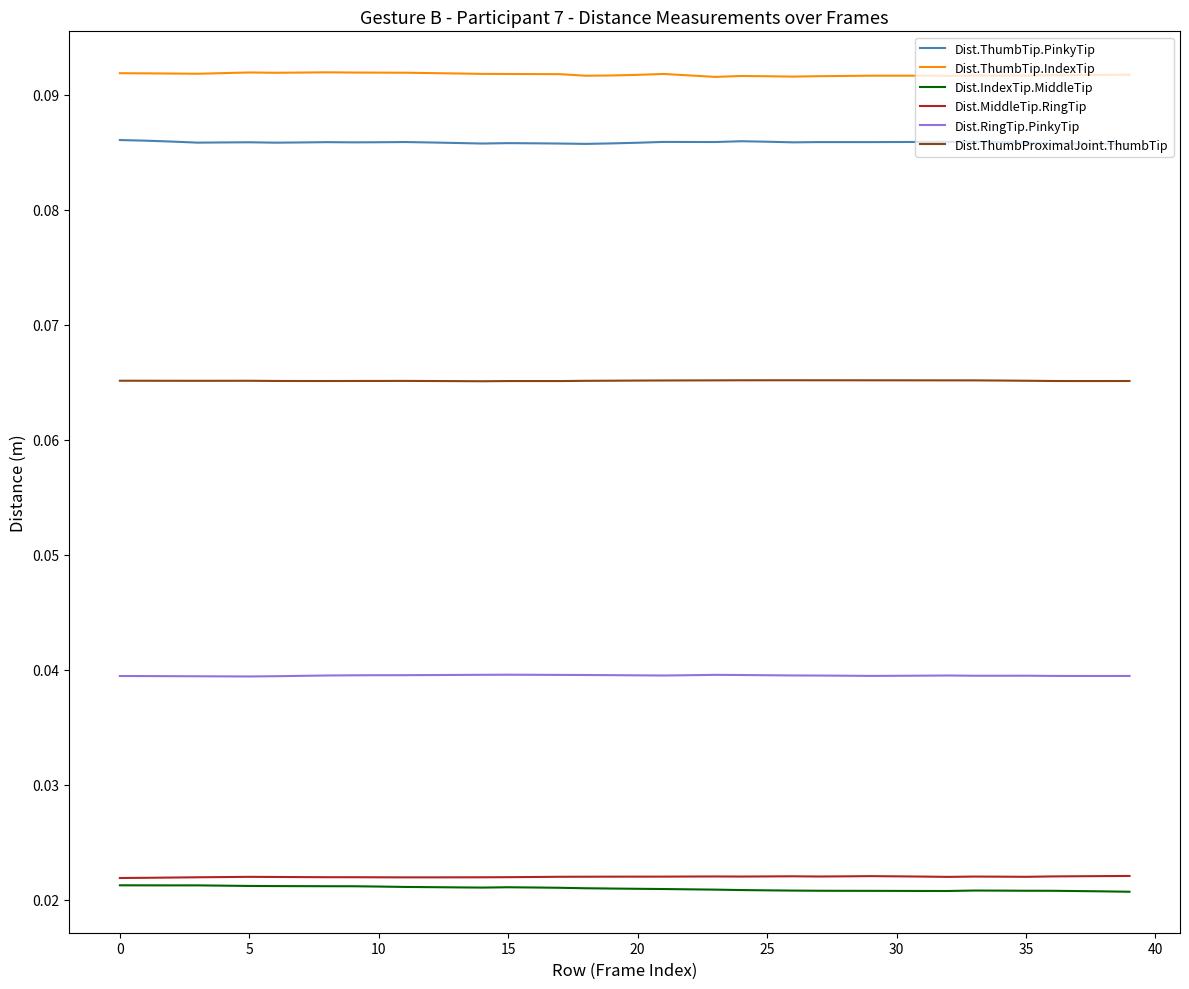

True or false: Dist.MiddleTip.RingTip and Dist.RingTip.PinkyTip intersect in this chart.

False